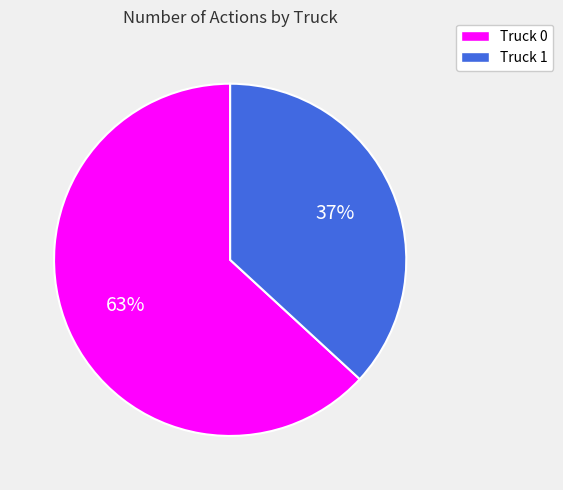

Is there a majority slice in this chart?

Yes